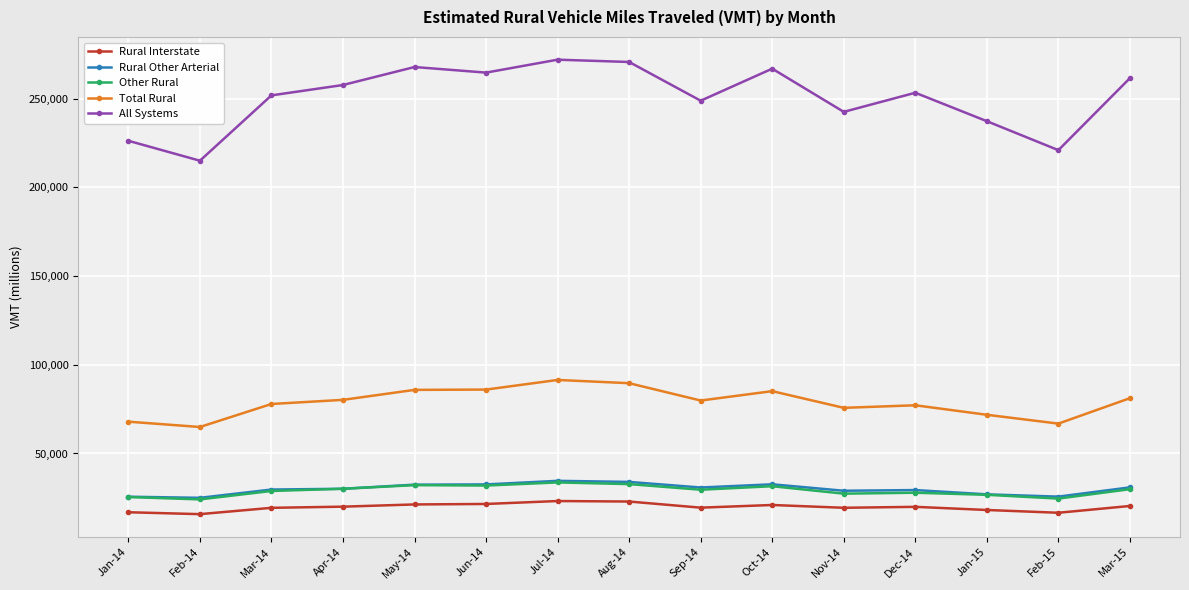

What is the value of the Other Rural point at the 1st from the left?

25439